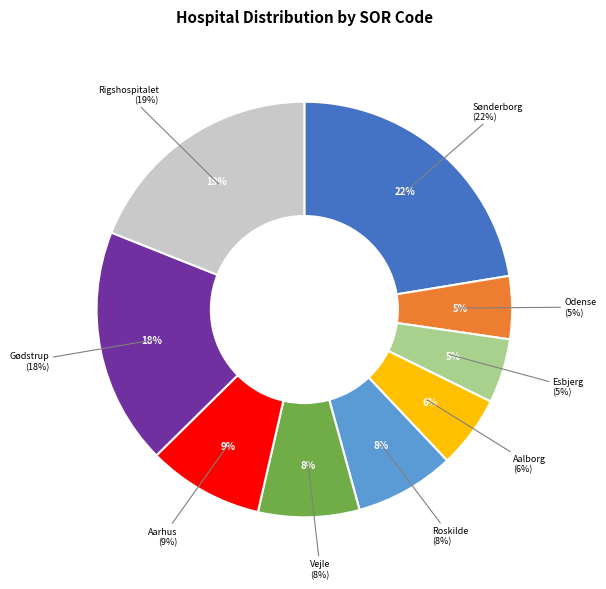

Count the number of slices in the pie.

9